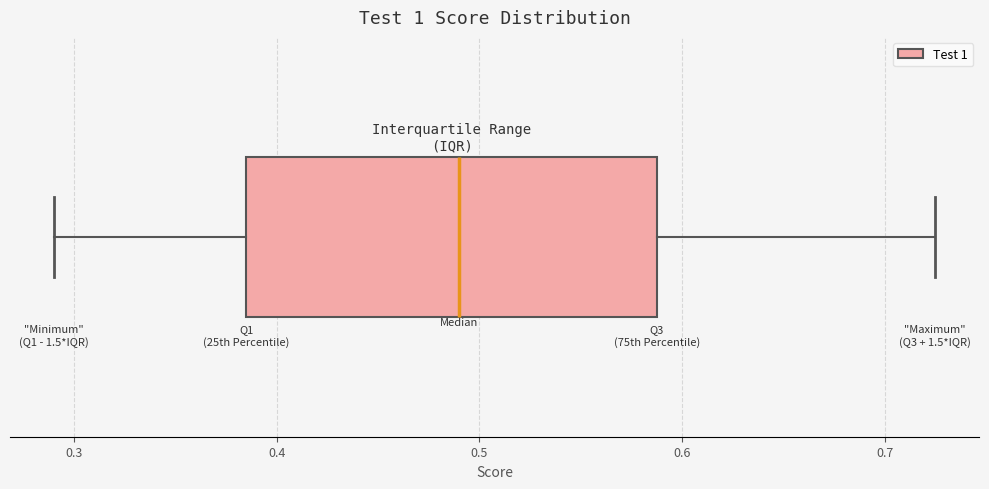

Where is the left edge of the box on the x-axis? The values are not printed on the chart, so give them approximately, as read against the axis.

0.39